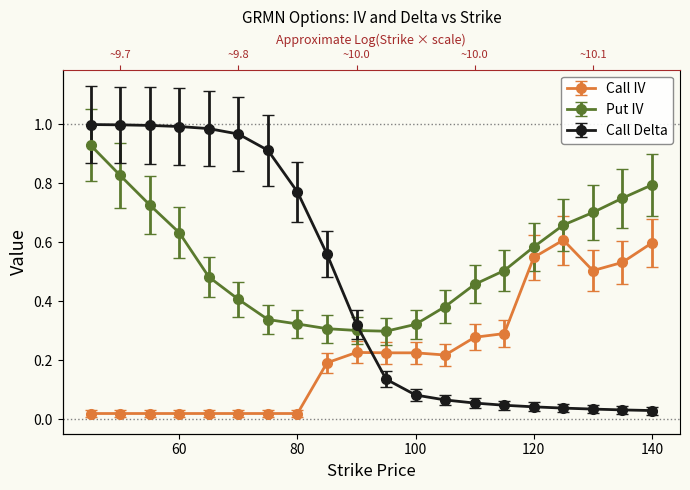

What are all the series names shown in the legend?

Call IV, Put IV, Call Delta